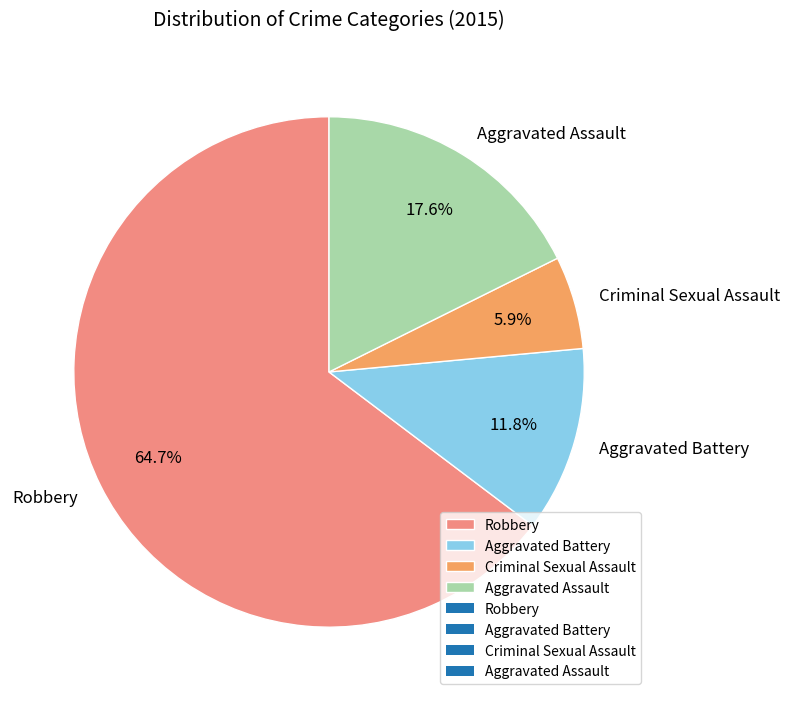

Which category has the biggest portion of the pie?

Robbery